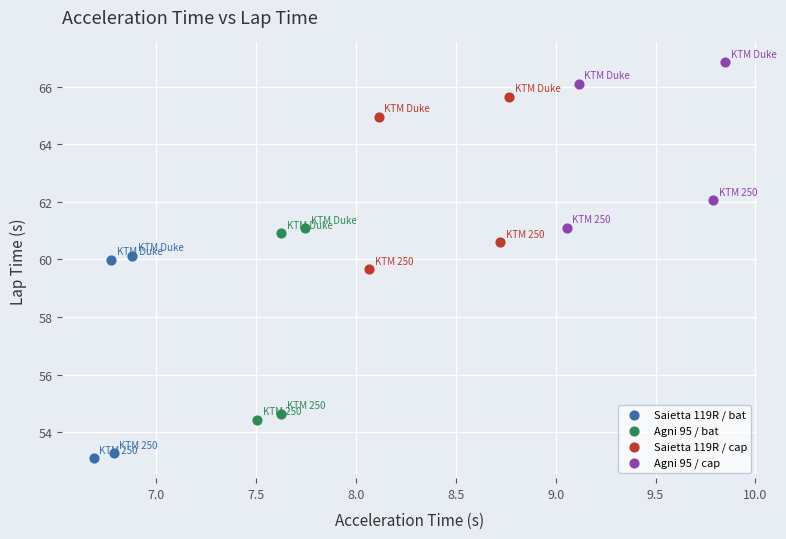

Which series reaches the maximum Y coordinate?

Agni 95 / cap